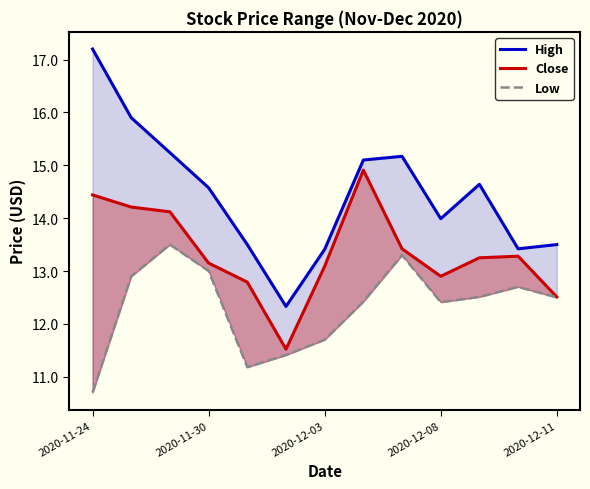

How many data points in High are above 14?

7